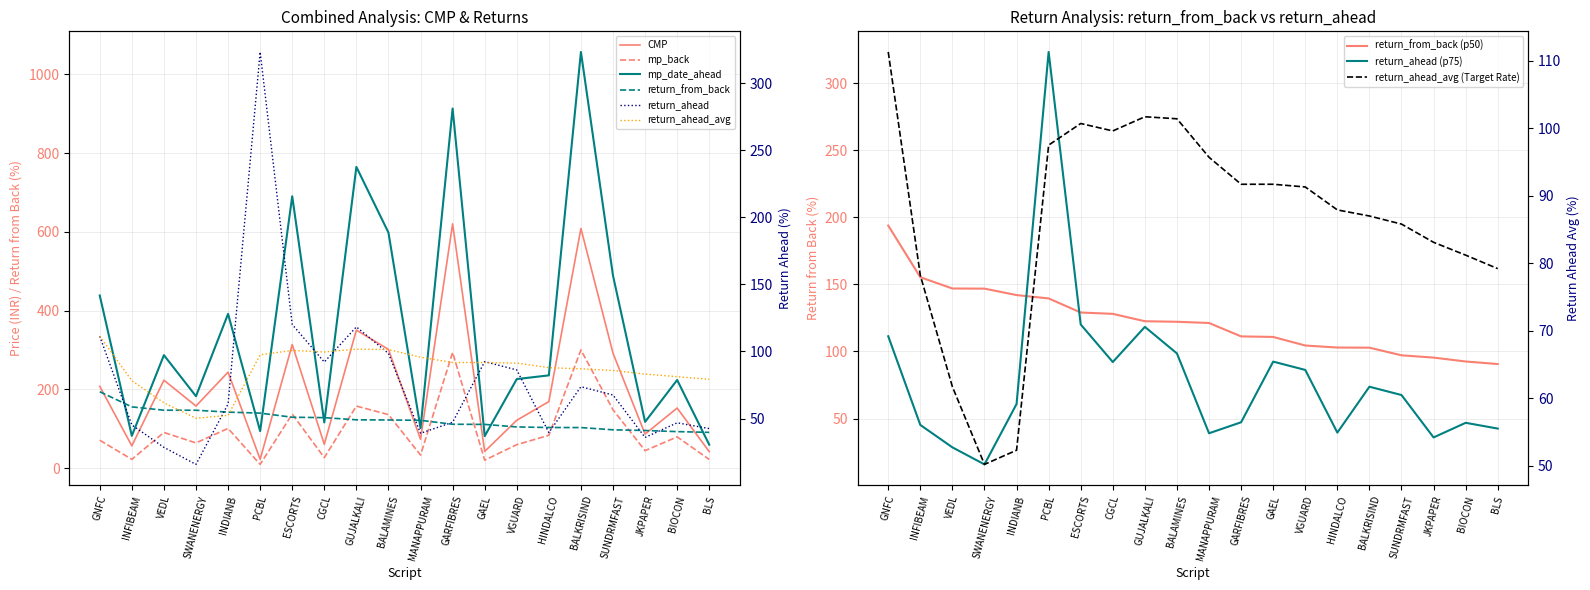

What is the label of the 2nd point from the right?

BIOCON